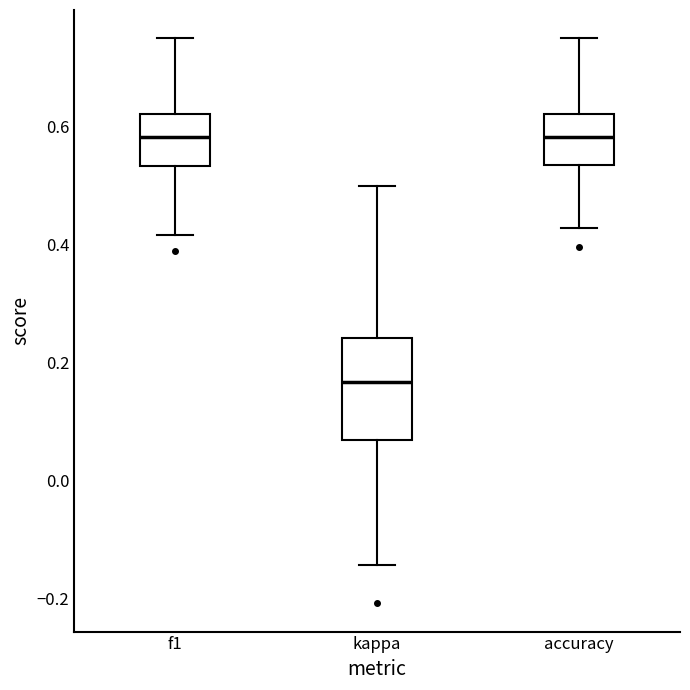

Reading left to right, transcribe this box plot: for each box, give where its median line is, the range the box spans, and where its two whiskers end, as read against the y-axis. The values are not printed on the chart, so give them approximately, as read against the axis.

f1: median 0.58, box 0.54 to 0.62, whiskers 0.42 to 0.76
kappa: median 0.16, box 0.06 to 0.24, whiskers -0.14 to 0.50
accuracy: median 0.58, box 0.54 to 0.62, whiskers 0.42 to 0.76